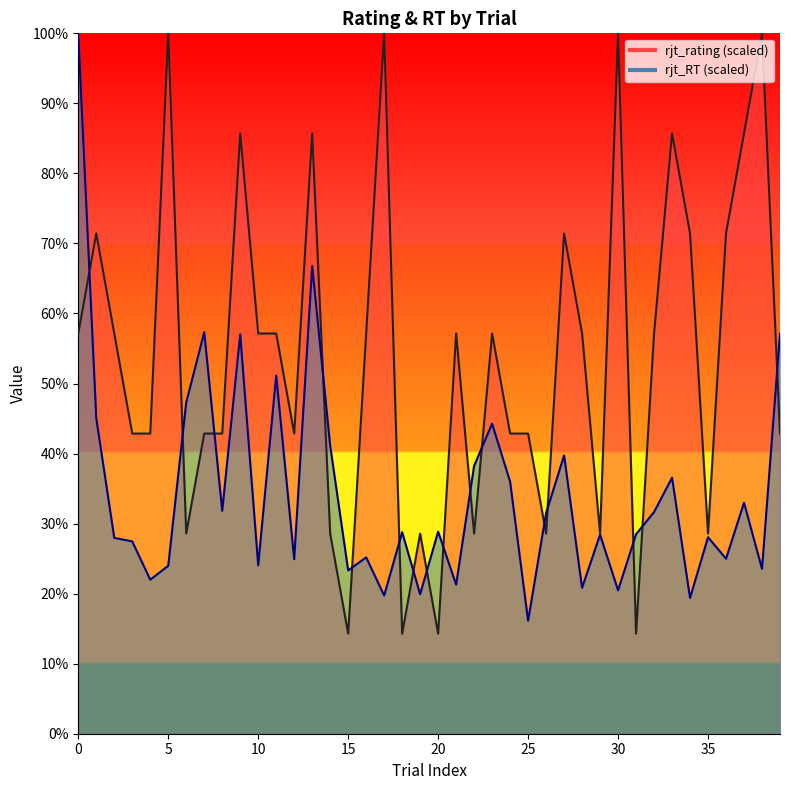

True or false: rjt_rating has more than 2 interior local peaks.

True